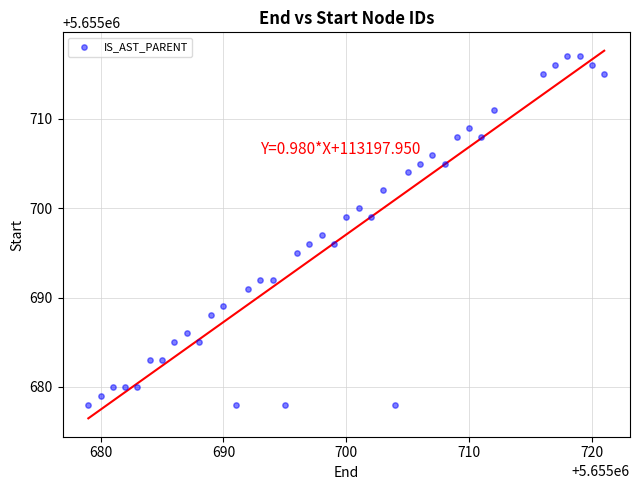

What is the range of X values (max minus min)?

42